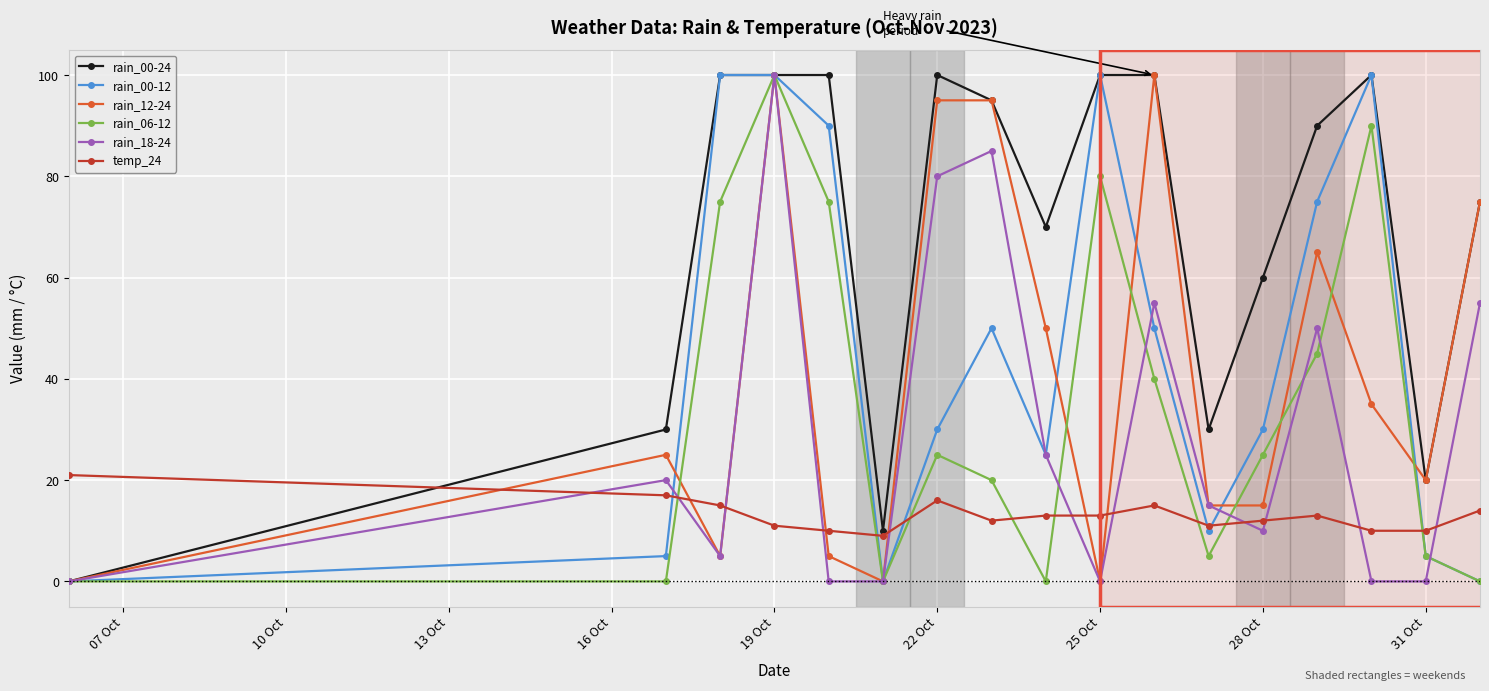

At how many categories does at least one series exceed 72?

10